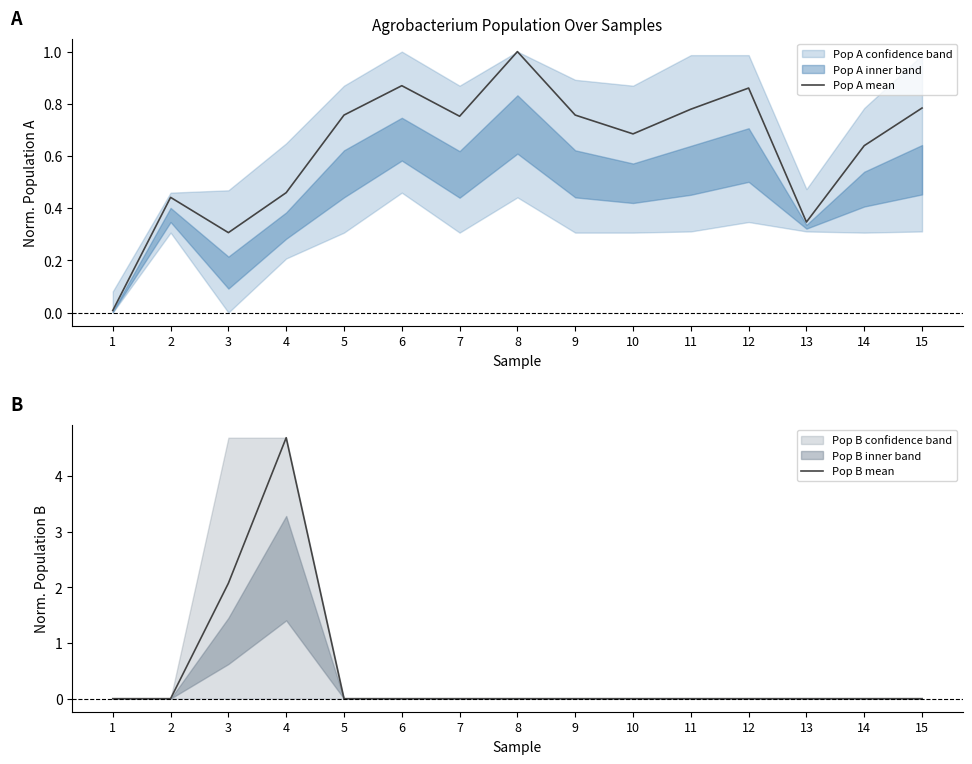

Which series has the largest range (max minus min)?

Pop B mean